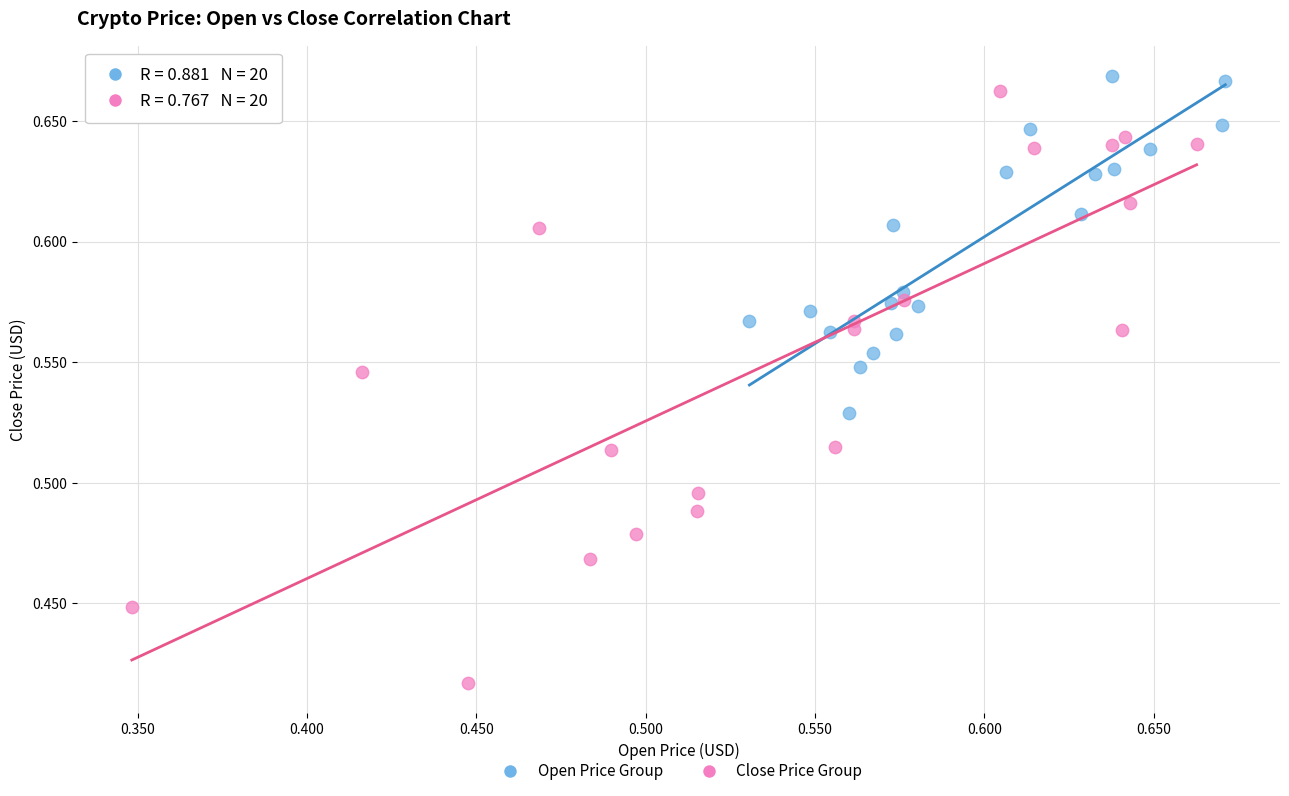

Which series contains the highest Y value?

Open Price Group